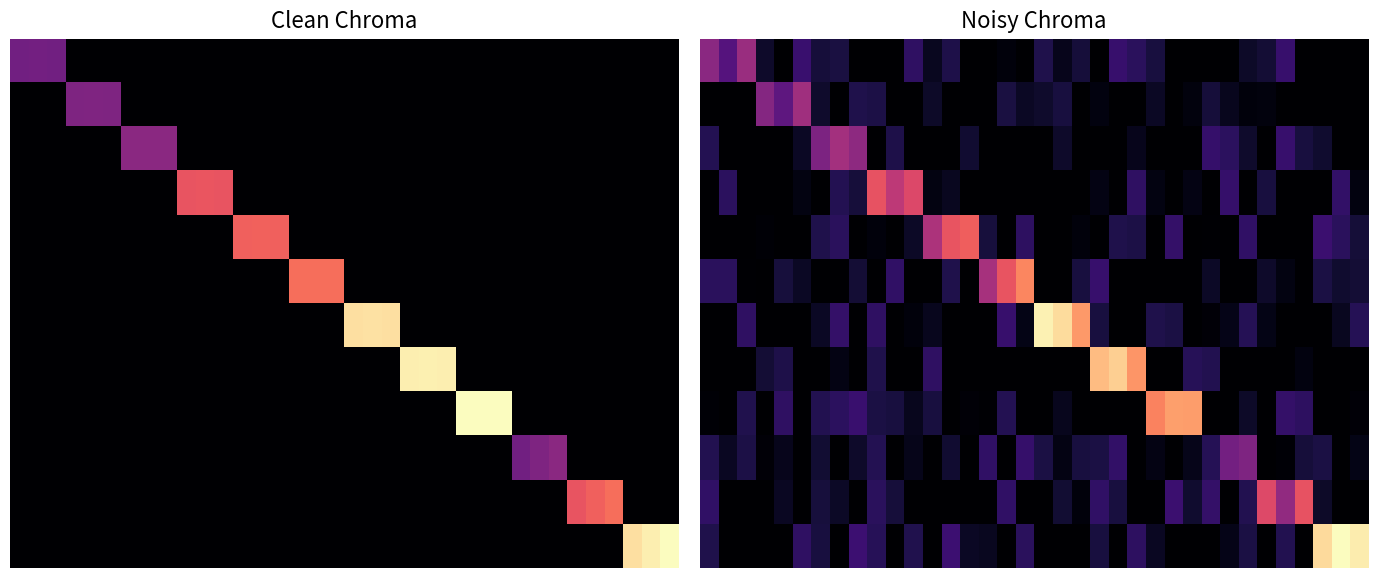

At how many categories does at least one series exceed 0?

36